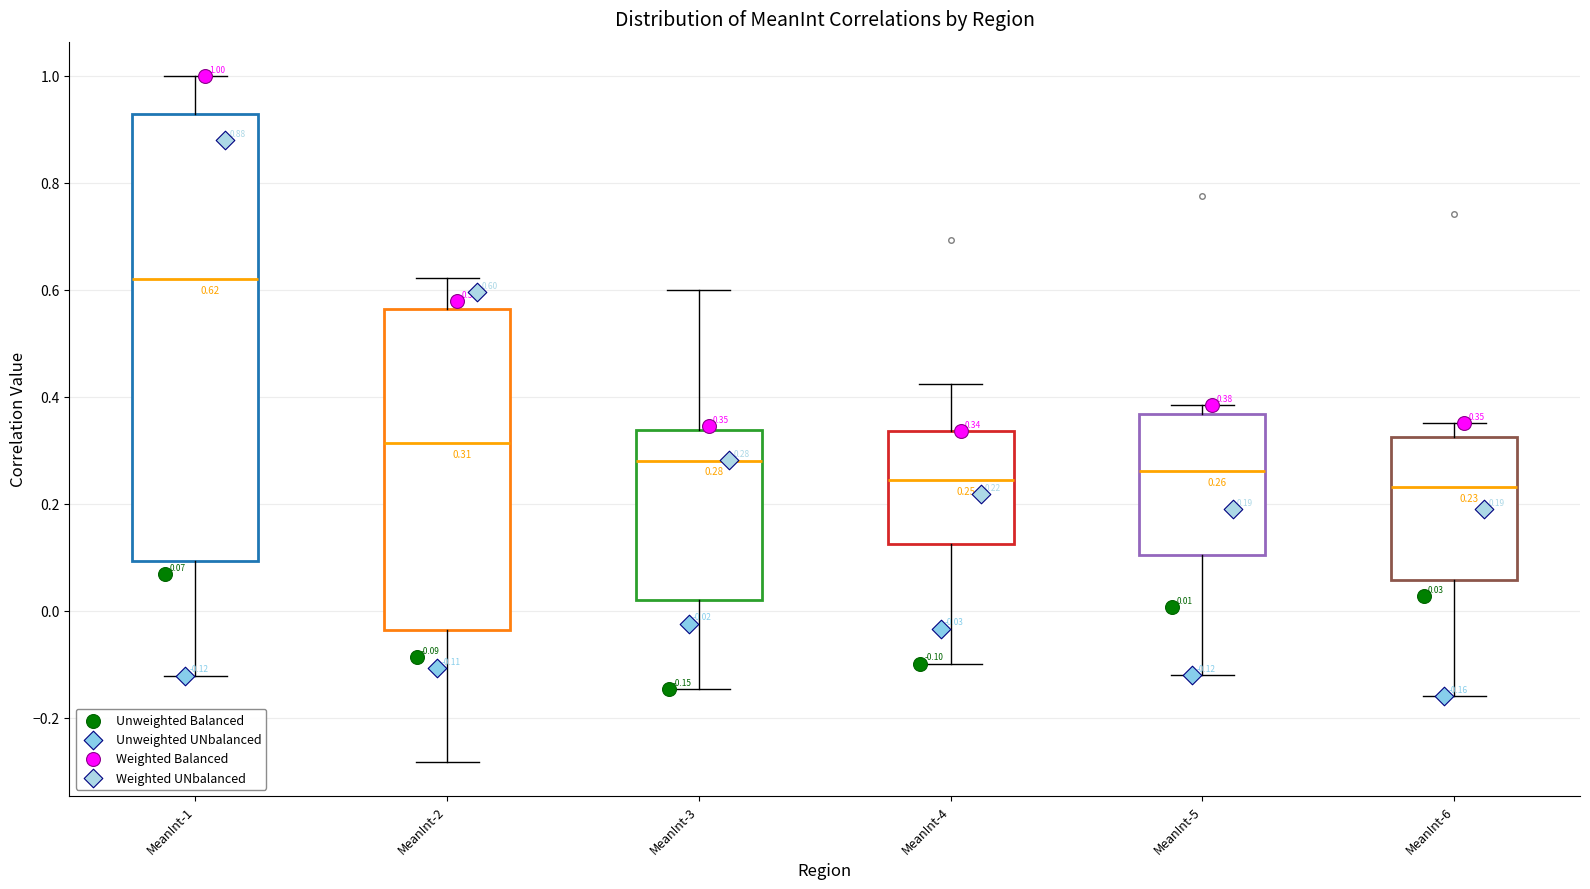

Which box has the highest median line?

MeanInt-1